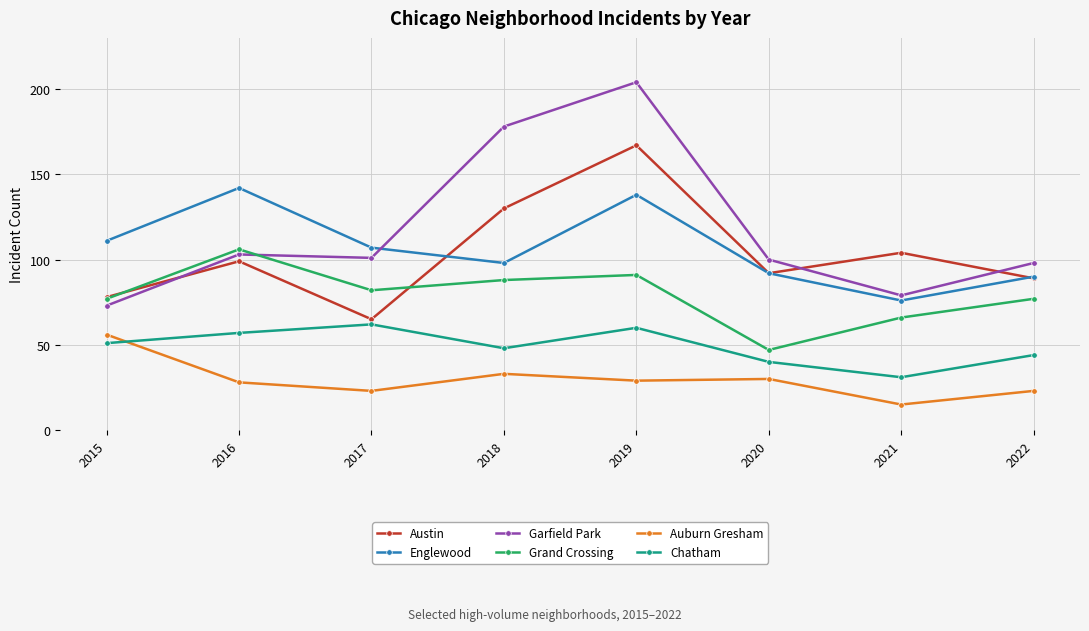

What is the difference between the Chatham values at 2018 and 2020?

8